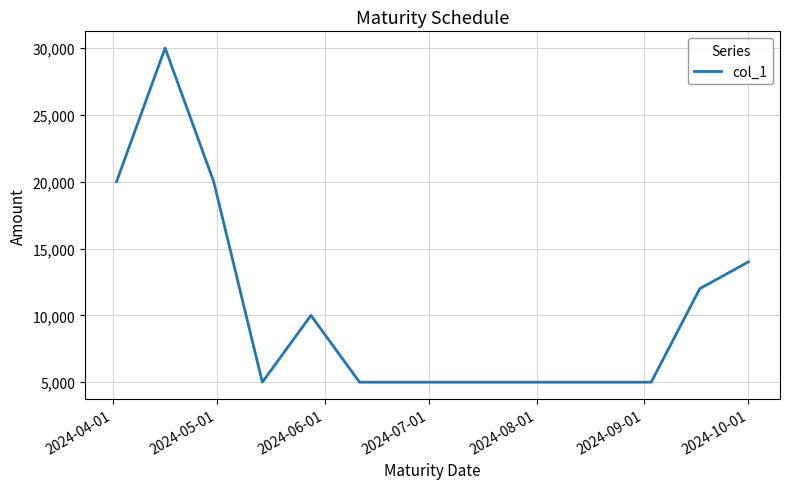

What is the smallest value displayed?

5000